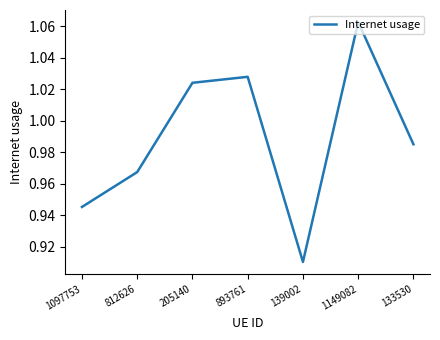

Is it true that the value at 139002 is 1.3?

False